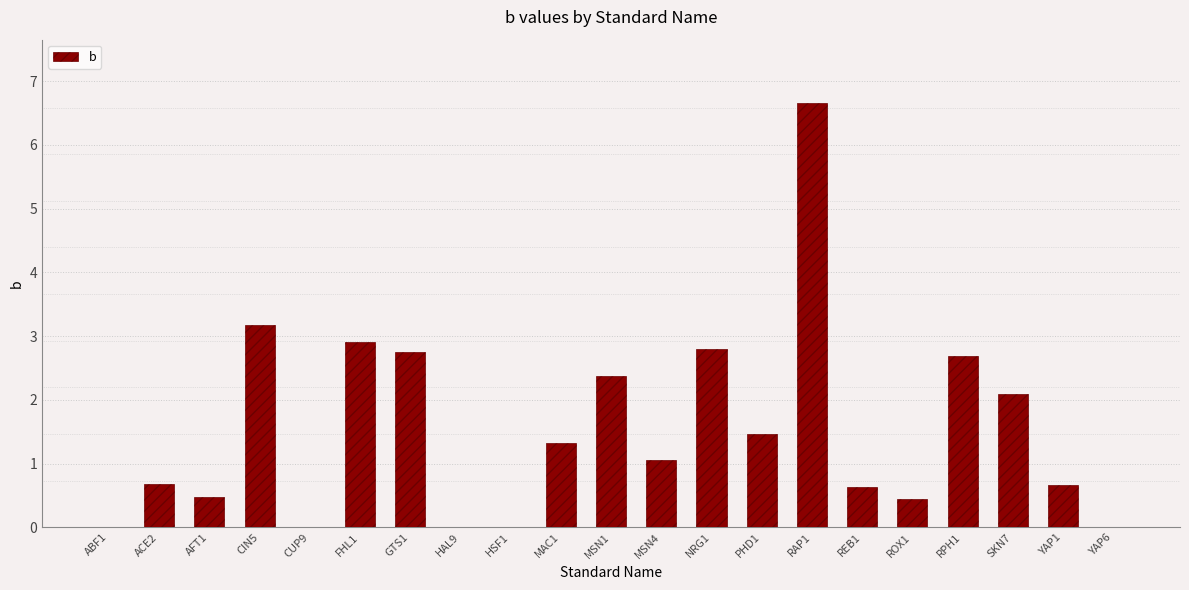

Does the chart contain stacked bars?

No